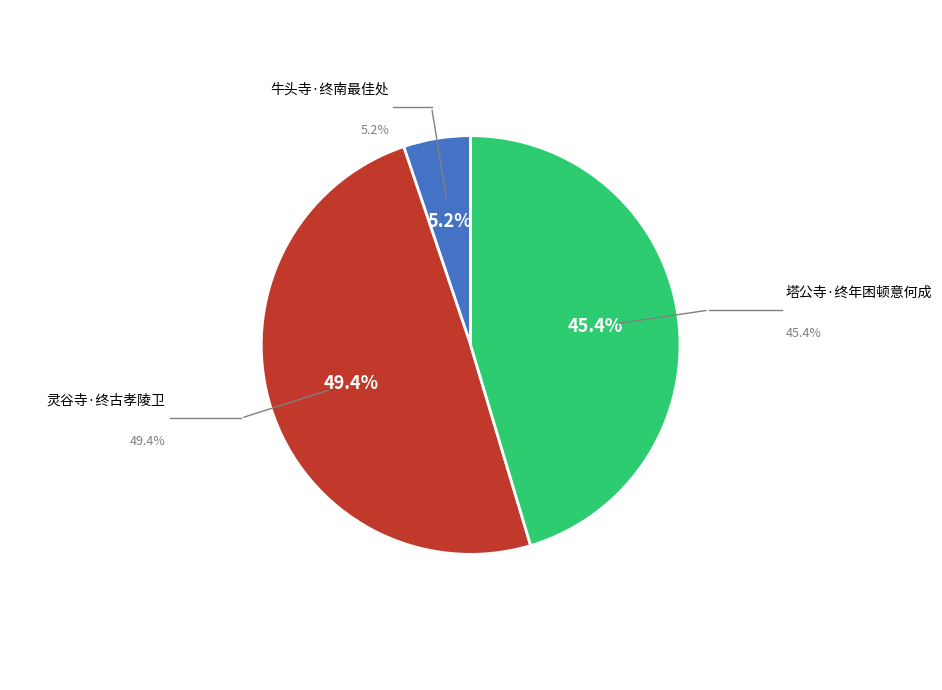

Does any single category account for the majority?

No